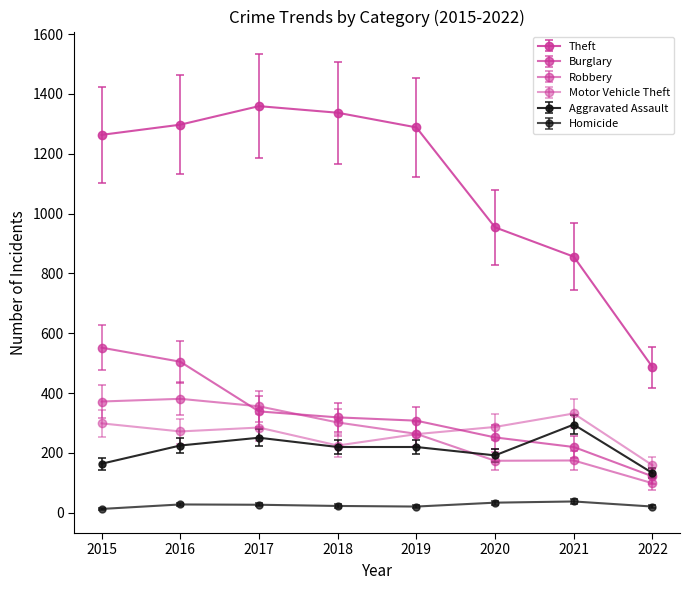

True or false: Homicide and Theft intersect in this chart.

False